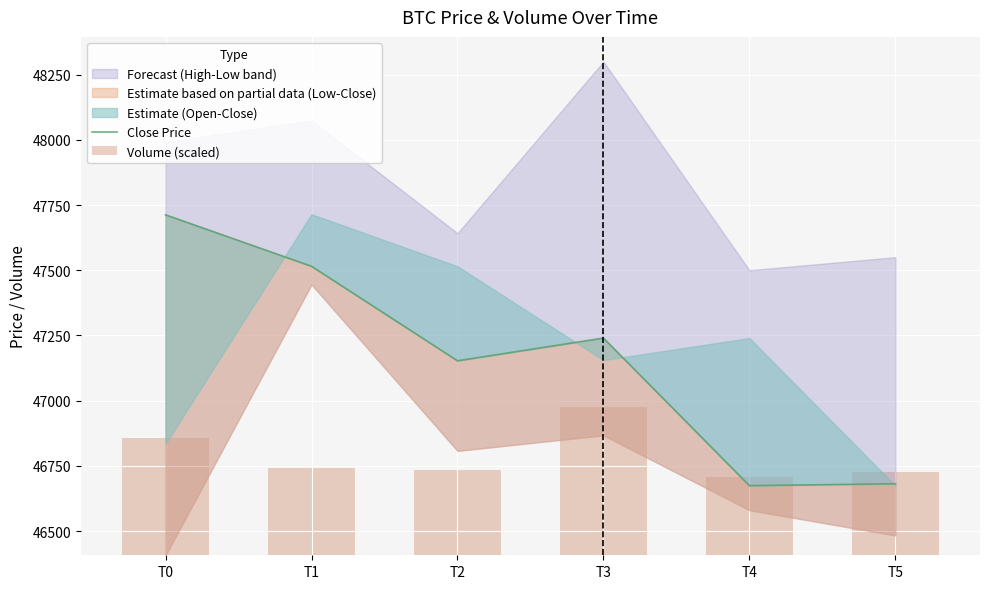

The value of Close Price at T0 is 47712.4. True or false?

True